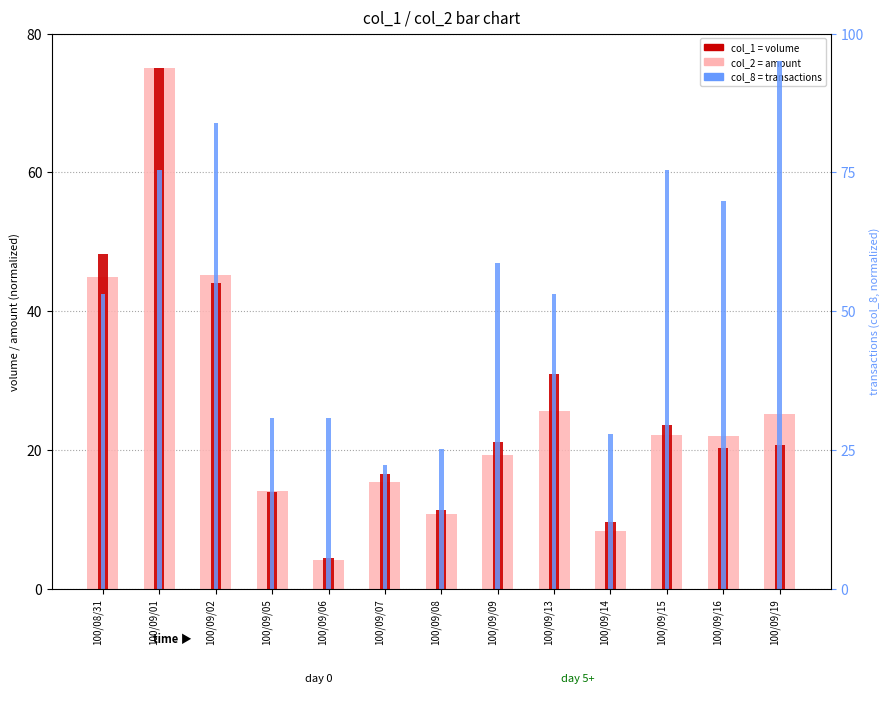

The col_1 (volume) series shows 13.9 at 100/09/05. True or false?

True